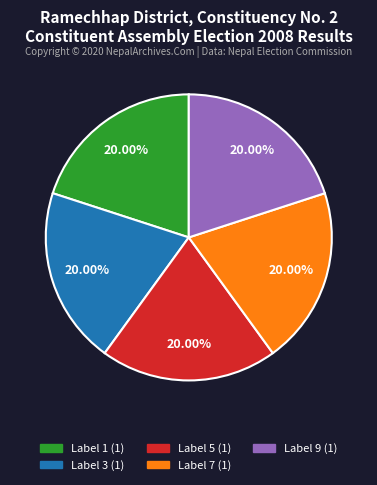

Does any single category account for the majority?

No